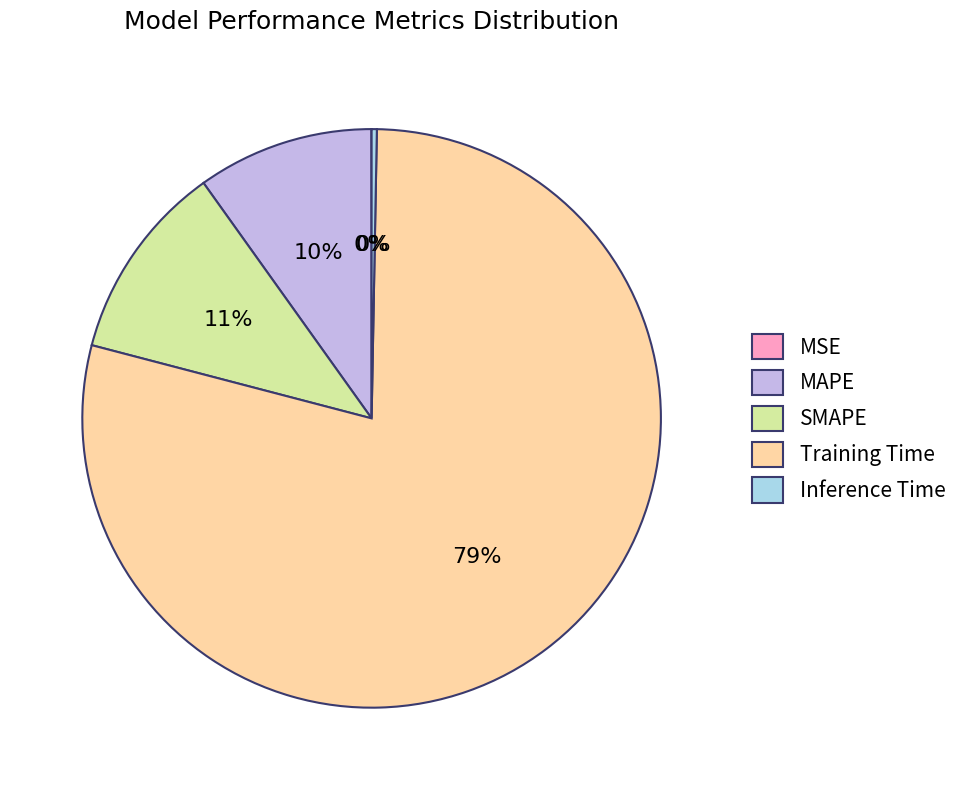

Does Training Time account for over 50% of the chart?

Yes